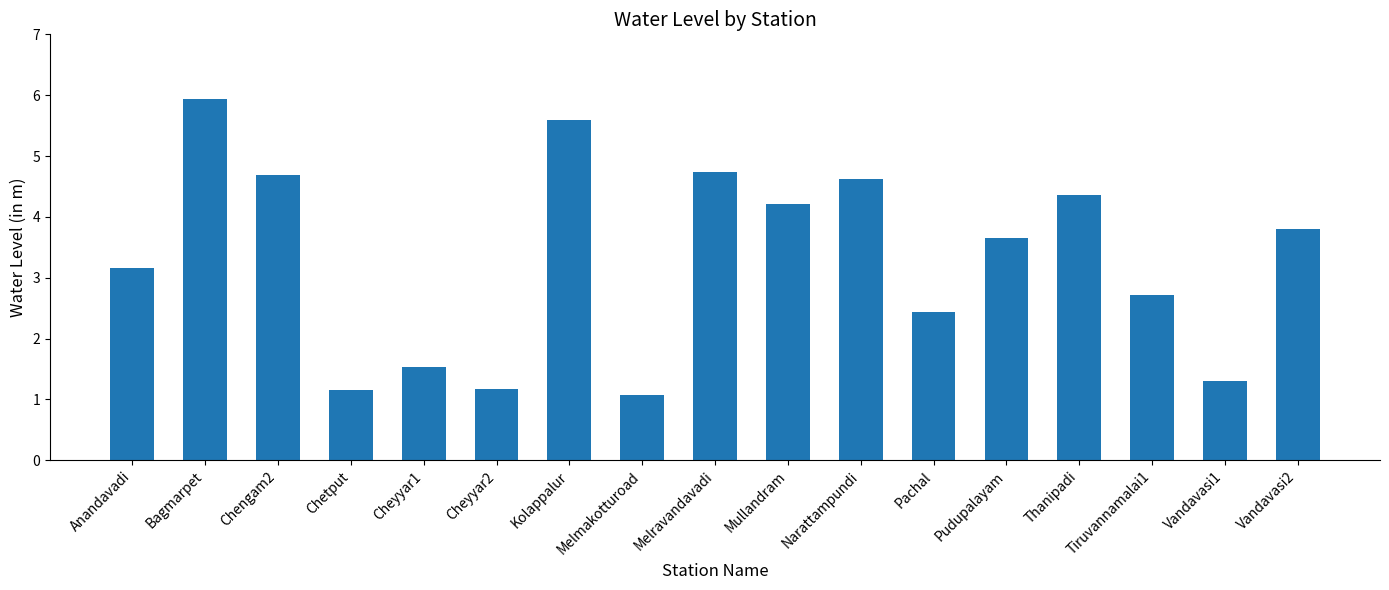

How many bars are there in total?

17